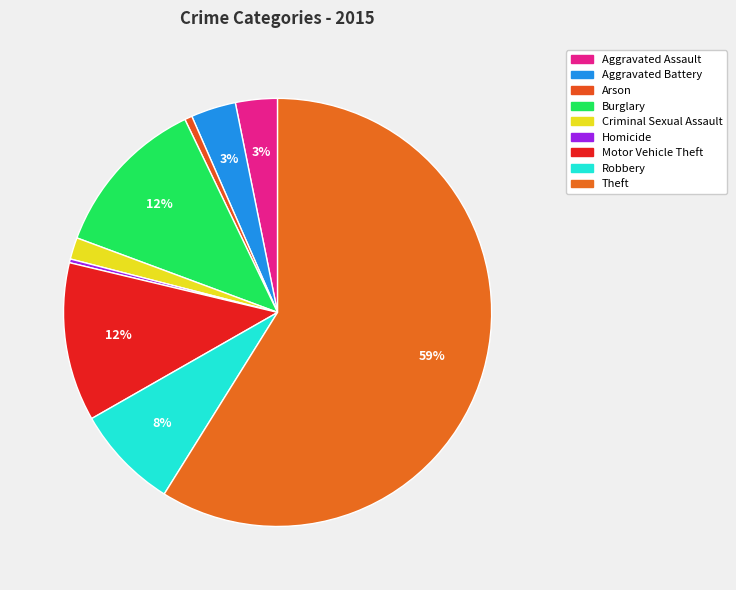

To the nearest percent, what is the average slice percentage?

11%